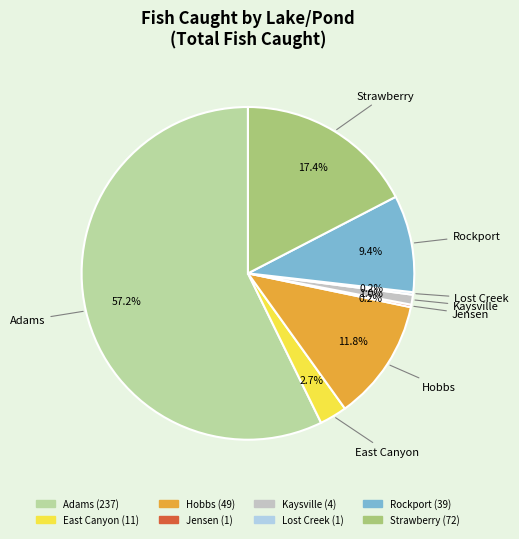

How much of the chart is everything except Kaysville?

99.0%